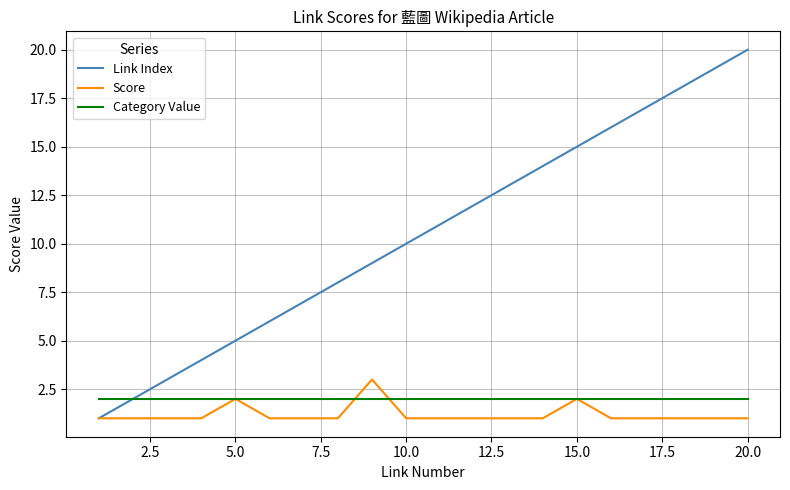

What is the greatest value displayed?

20